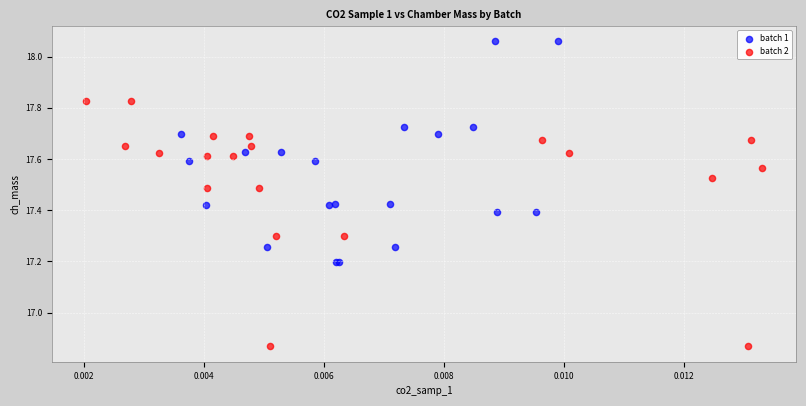

What are all the series names shown in the legend?

batch 1, batch 2